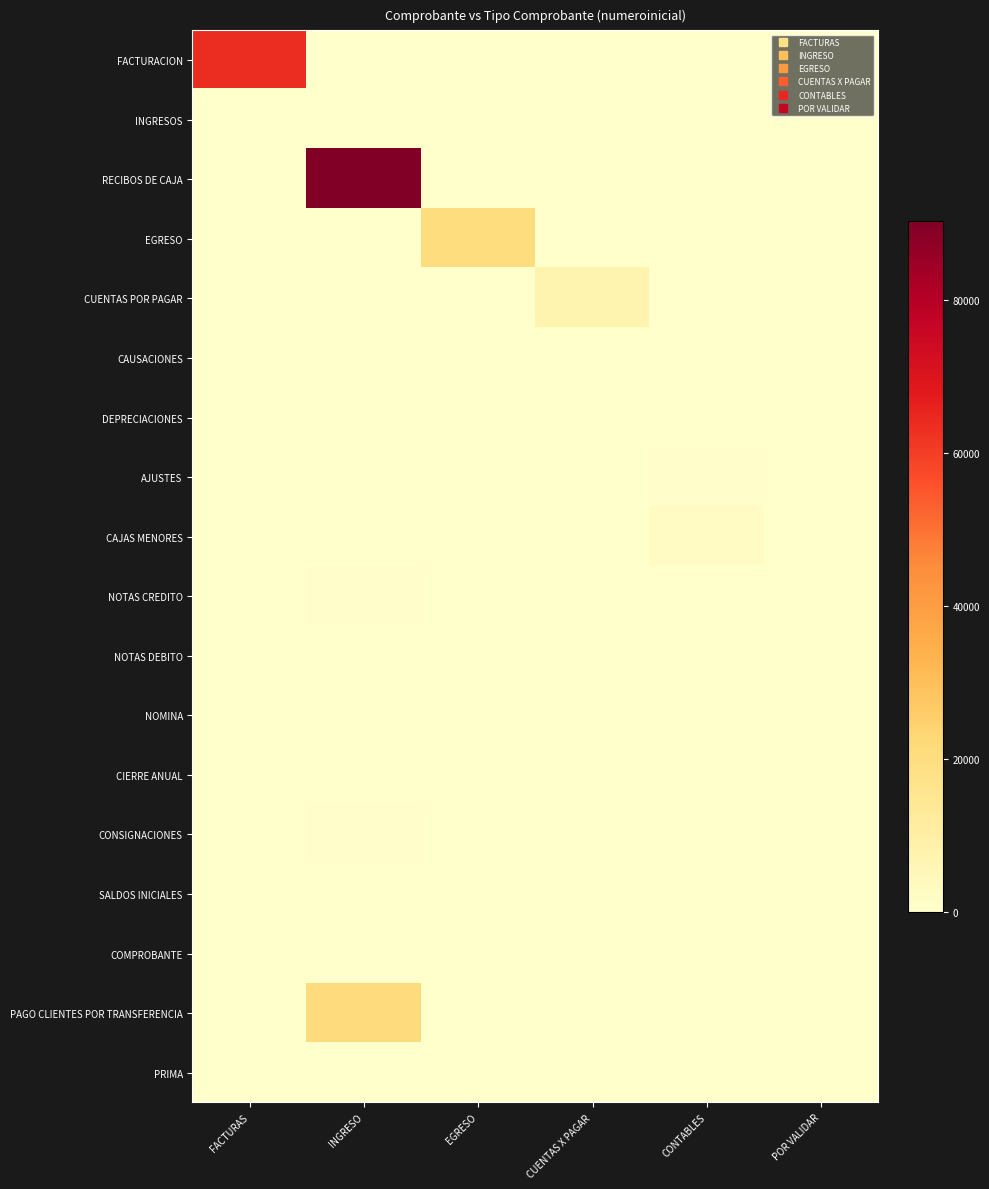

Reading left to right, list all the values displayed in this chart.

FACTURACION: FACTURAS=63862	INGRESO=0	EGRESO=0	CUENTAS X PAGAR=0	CONTABLES=0	POR VALIDAR=0
INGRESOS: FACTURAS=0	INGRESO=1	EGRESO=0	CUENTAS X PAGAR=0	CONTABLES=0	POR VALIDAR=0
RECIBOS DE CAJA: FACTURAS=0	INGRESO=90330	EGRESO=0	CUENTAS X PAGAR=0	CONTABLES=0	POR VALIDAR=0
EGRESO: FACTURAS=0	INGRESO=0	EGRESO=20221	CUENTAS X PAGAR=0	CONTABLES=0	POR VALIDAR=0
CUENTAS POR PAGAR: FACTURAS=0	INGRESO=0	EGRESO=0	CUENTAS X PAGAR=7135	CONTABLES=0	POR VALIDAR=0
CAUSACIONES: FACTURAS=0	INGRESO=0	EGRESO=0	CUENTAS X PAGAR=0	CONTABLES=124	POR VALIDAR=0
DEPRECIACIONES: FACTURAS=0	INGRESO=0	EGRESO=0	CUENTAS X PAGAR=0	CONTABLES=61	POR VALIDAR=0
AJUSTES: FACTURAS=0	INGRESO=0	EGRESO=0	CUENTAS X PAGAR=0	CONTABLES=405	POR VALIDAR=0
CAJAS MENORES: FACTURAS=0	INGRESO=0	EGRESO=0	CUENTAS X PAGAR=0	CONTABLES=2412	POR VALIDAR=0
NOTAS CREDITO: FACTURAS=0	INGRESO=535	EGRESO=0	CUENTAS X PAGAR=0	CONTABLES=0	POR VALIDAR=0
NOTAS DEBITO: FACTURAS=0	INGRESO=234	EGRESO=0	CUENTAS X PAGAR=0	CONTABLES=0	POR VALIDAR=0
NOMINA: FACTURAS=0	INGRESO=0	EGRESO=0	CUENTAS X PAGAR=0	CONTABLES=1	POR VALIDAR=0
CIERRE ANUAL: FACTURAS=0	INGRESO=0	EGRESO=0	CUENTAS X PAGAR=0	CONTABLES=1	POR VALIDAR=0
CONSIGNACIONES: FACTURAS=0	INGRESO=586	EGRESO=0	CUENTAS X PAGAR=0	CONTABLES=0	POR VALIDAR=0
SALDOS INICIALES: FACTURAS=0	INGRESO=0	EGRESO=0	CUENTAS X PAGAR=0	CONTABLES=1	POR VALIDAR=0
COMPROBANTE: FACTURAS=0	INGRESO=0	EGRESO=0	CUENTAS X PAGAR=0	CONTABLES=0	POR VALIDAR=1
PAGO CLIENTES POR TRANSFERENCIA: FACTURAS=0	INGRESO=20532	EGRESO=0	CUENTAS X PAGAR=0	CONTABLES=0	POR VALIDAR=0
PRIMA: FACTURAS=0	INGRESO=0	EGRESO=0	CUENTAS X PAGAR=0	CONTABLES=1	POR VALIDAR=0